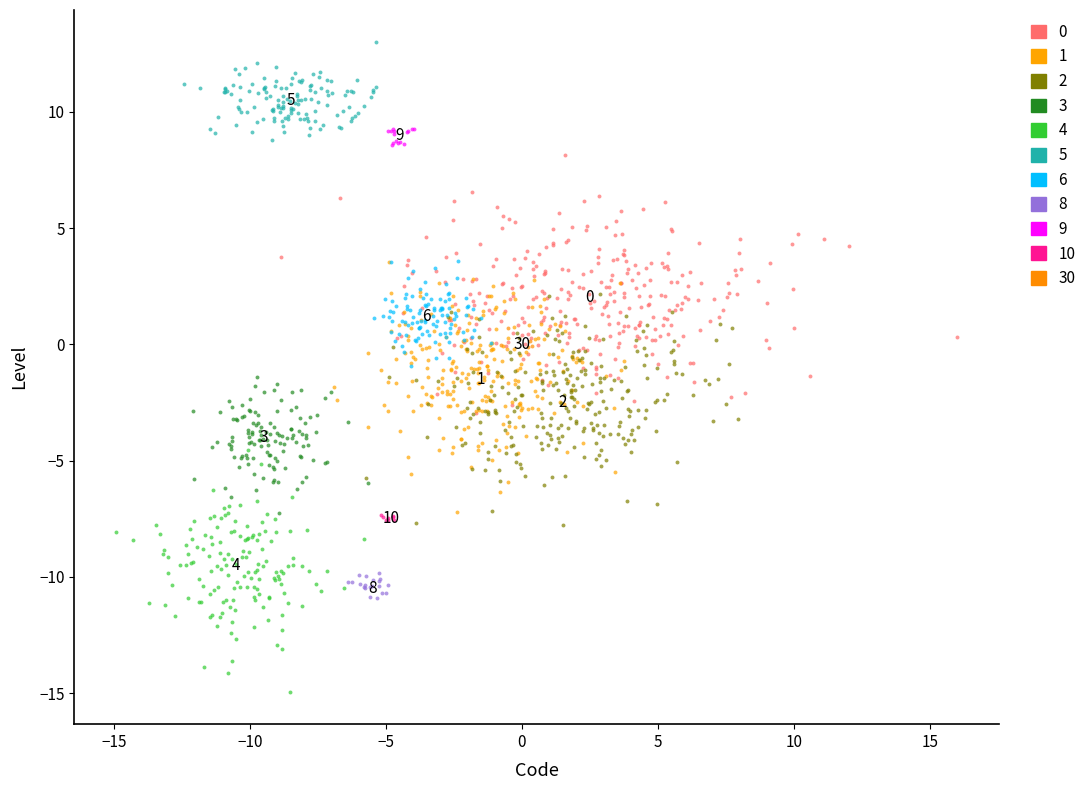

Which series reaches the minimum Y coordinate?

4